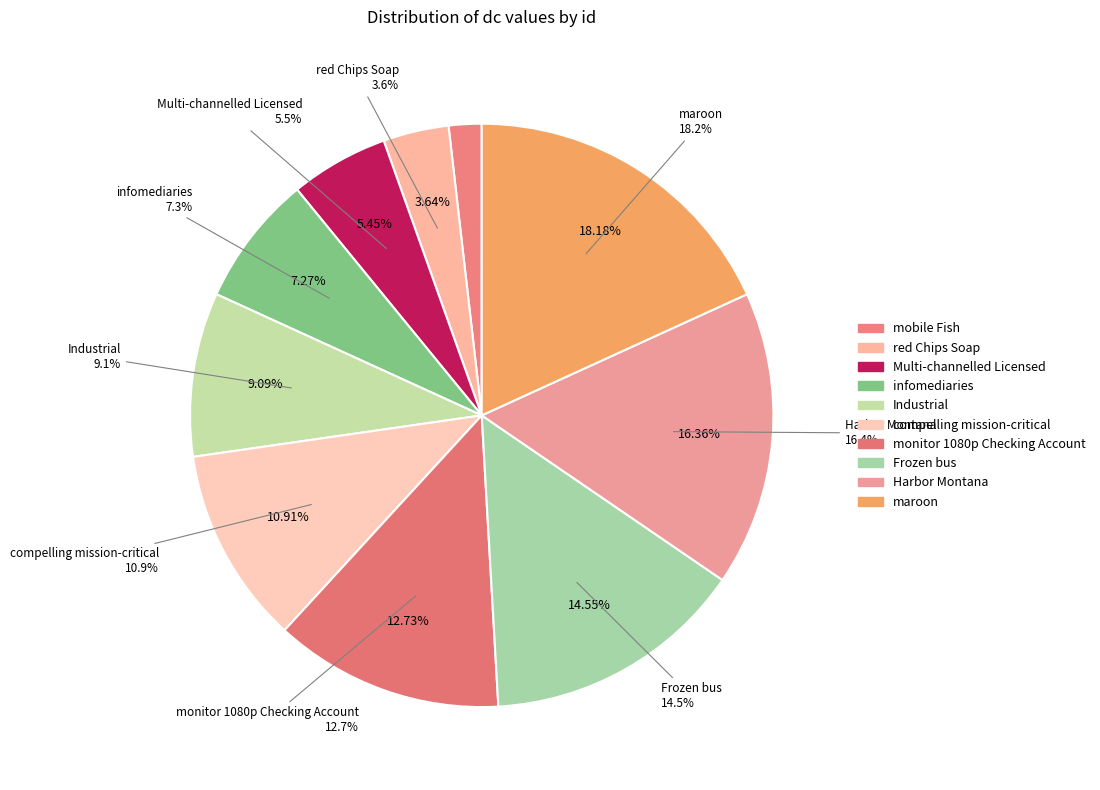

To the nearest percent, what is the combined percentage of infomediaries and mobile Fish?

9%